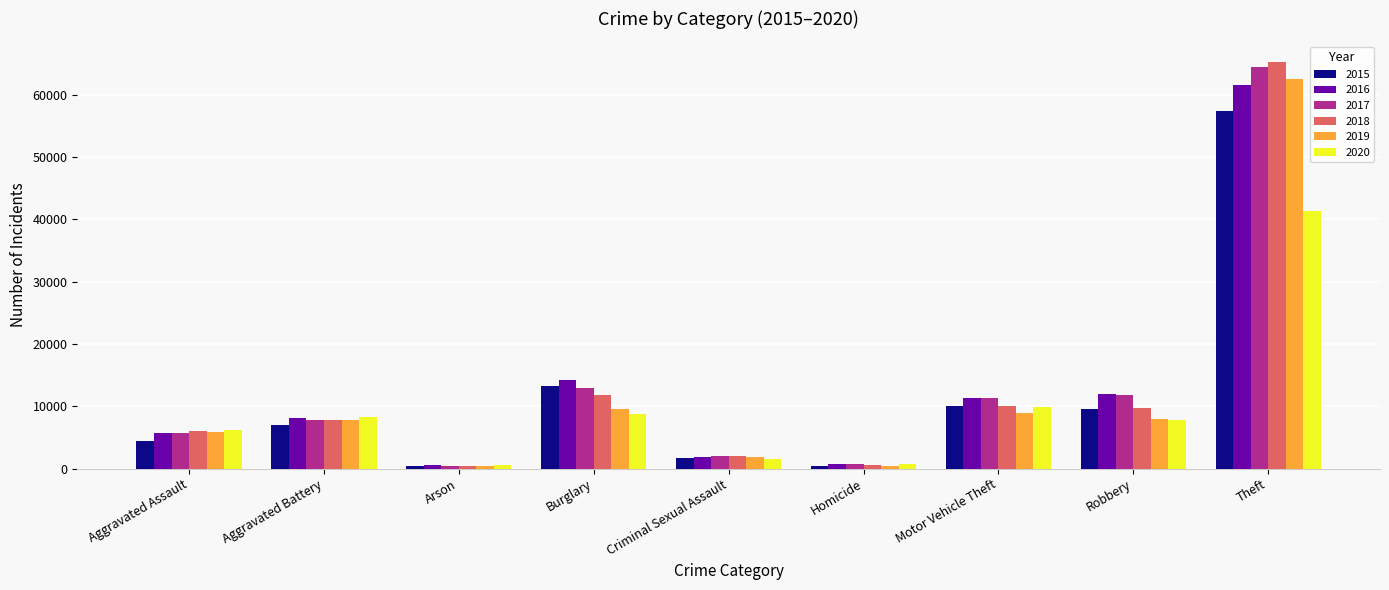

How many series are shown in this chart?

6